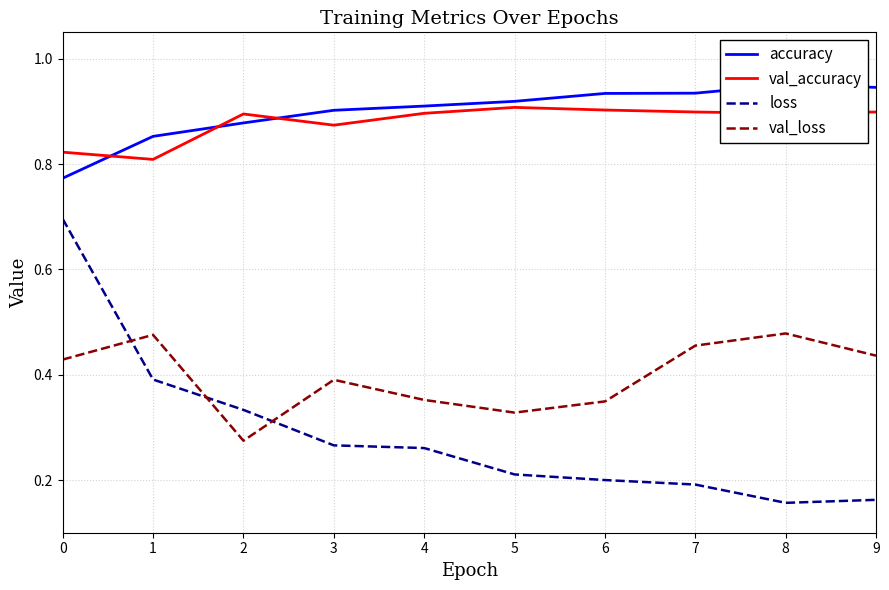

At how many categories does at least one series exceed 0?

10